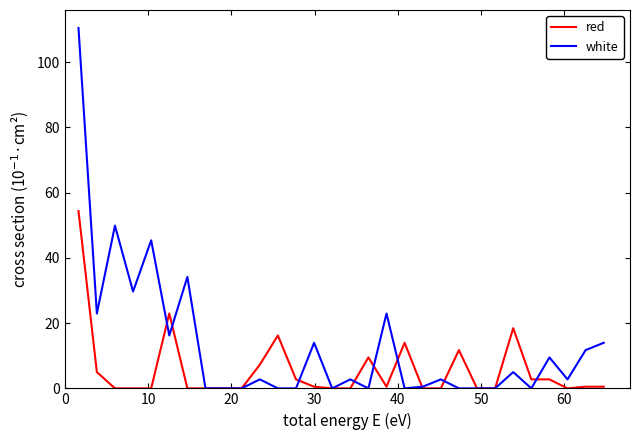

Which series has the largest total across all categories?

white